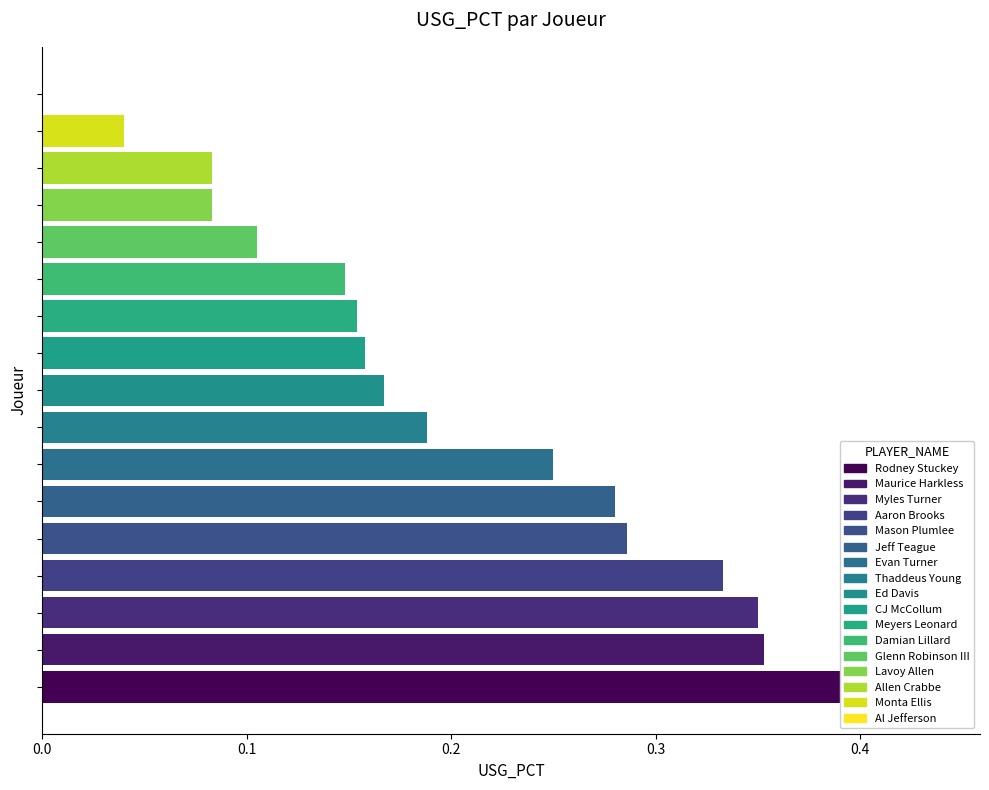

At which category does the chart reach its peak across all series?

Rodney Stuckey